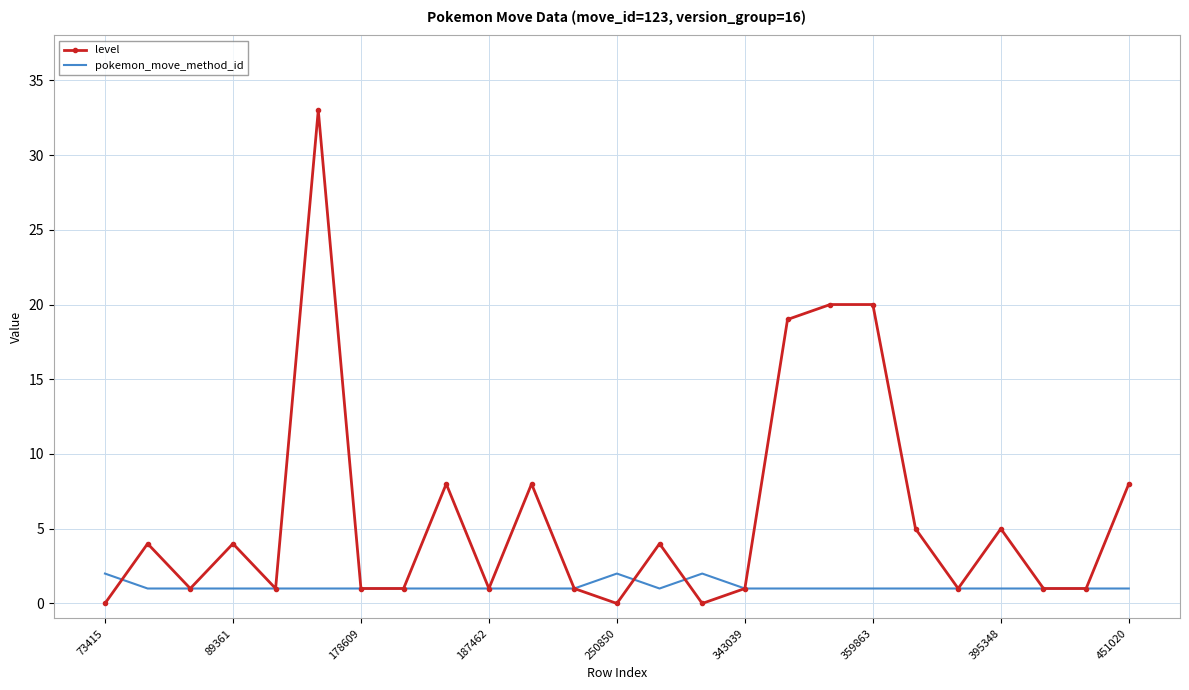

List the series in order of their peak value, lowest first.

pokemon_move_method_id, level